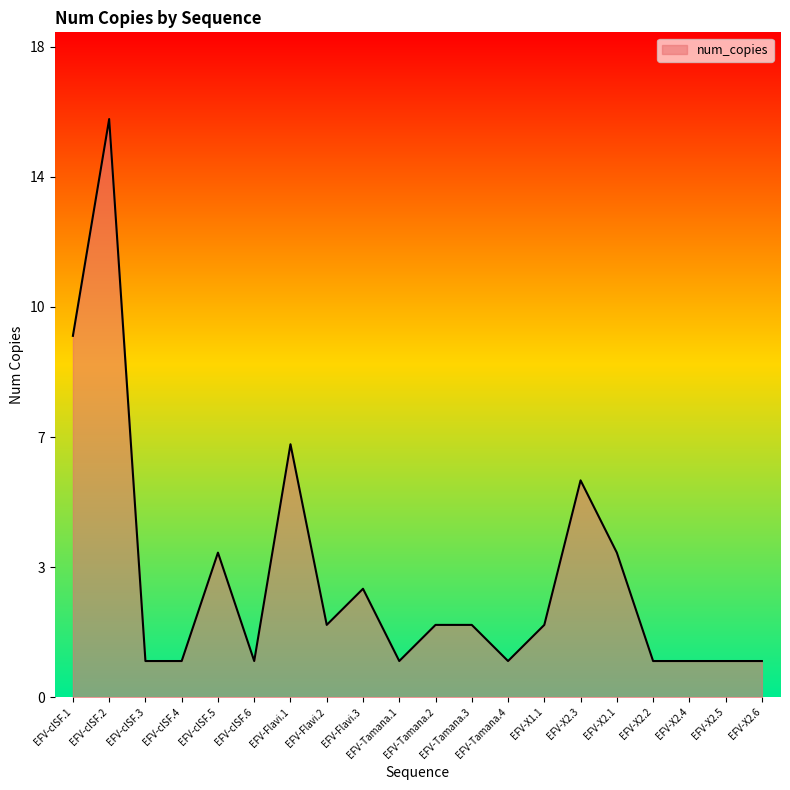

Does the chart display data point markers on the line(s)?

No